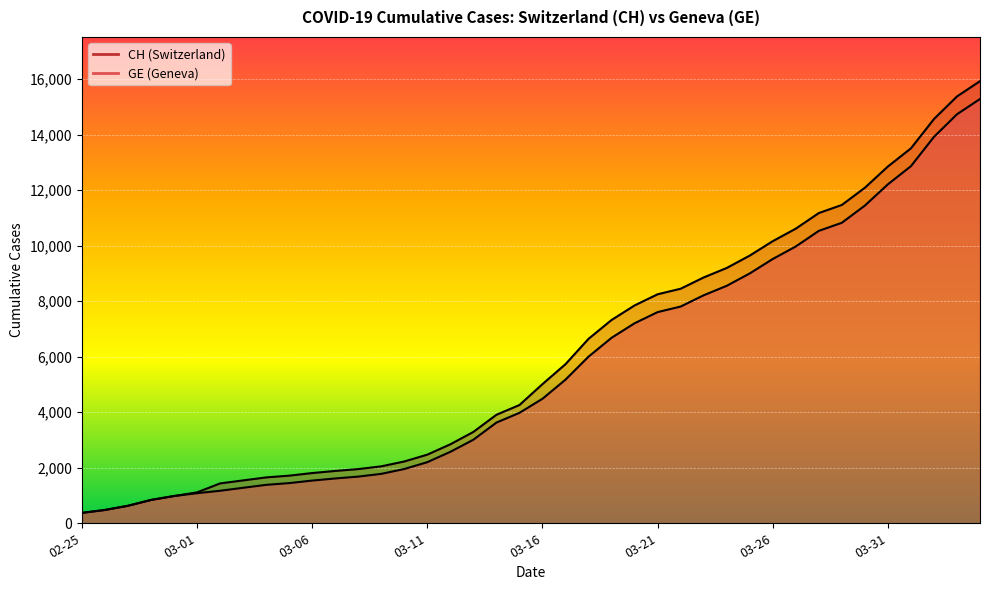

What position from the left is 26?

27